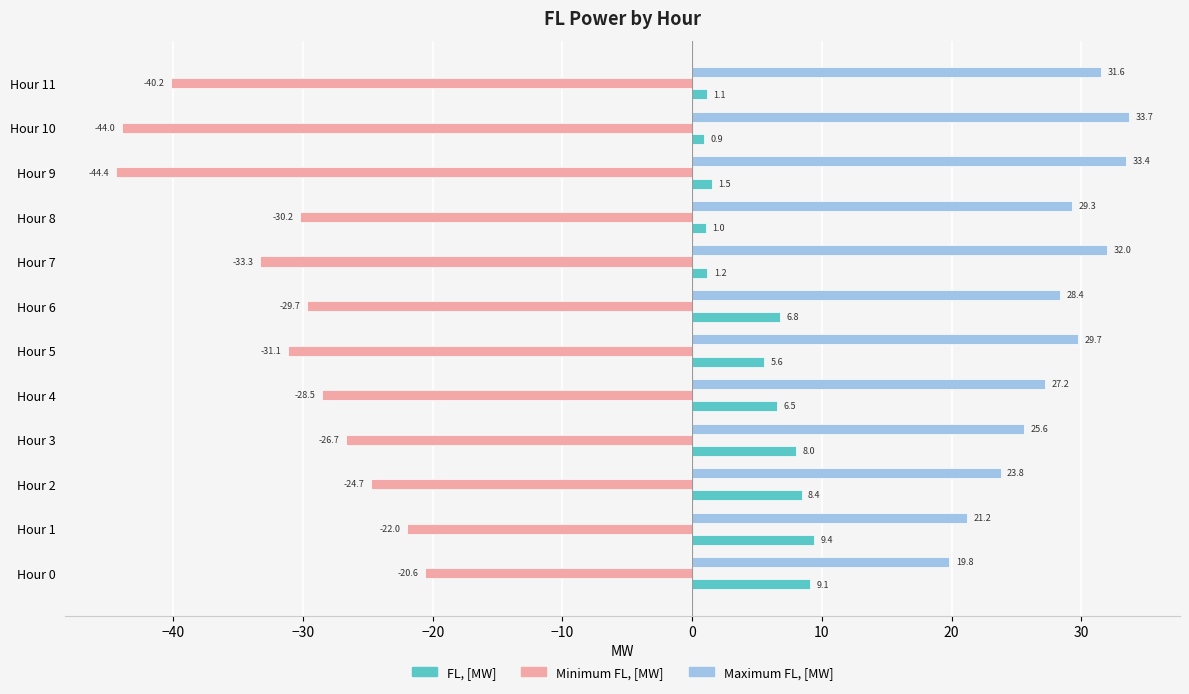

The Maximum FL, [MW] series shows 29.7 at Hour 5. True or false?

True